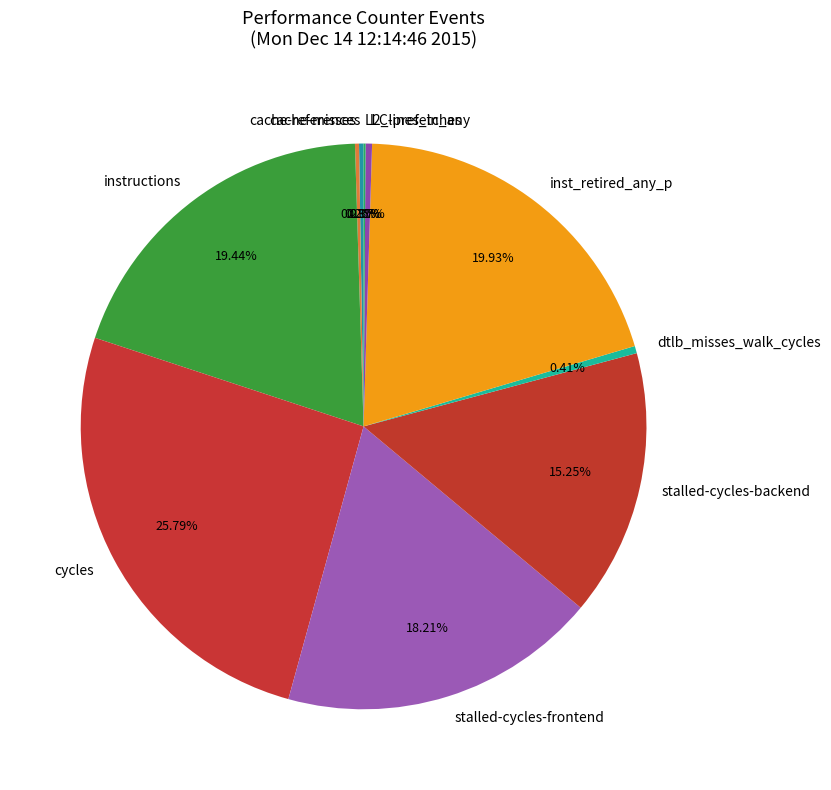

Which slice is the largest?

cycles